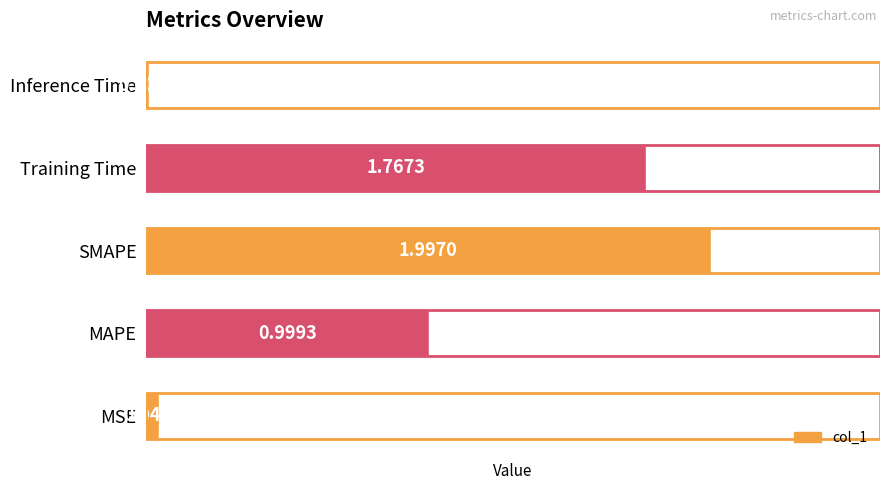

What is the difference between the second highest and second lowest values?

1.7